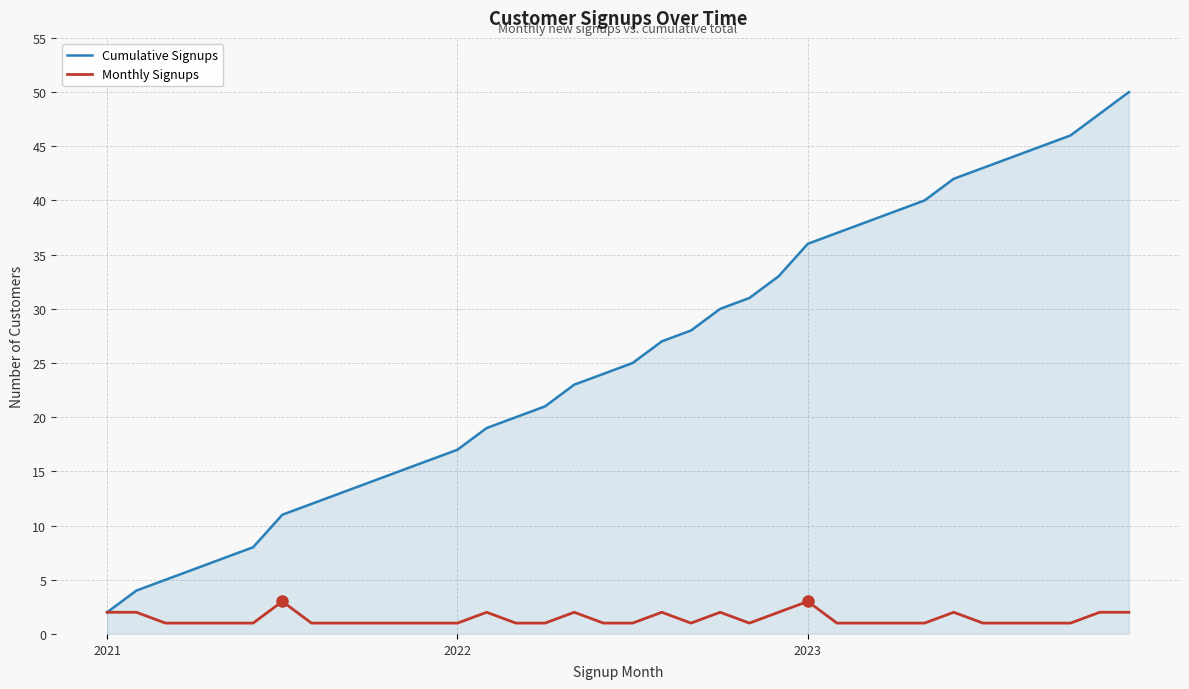

Which series has the widest spread of values?

Cumulative Signups